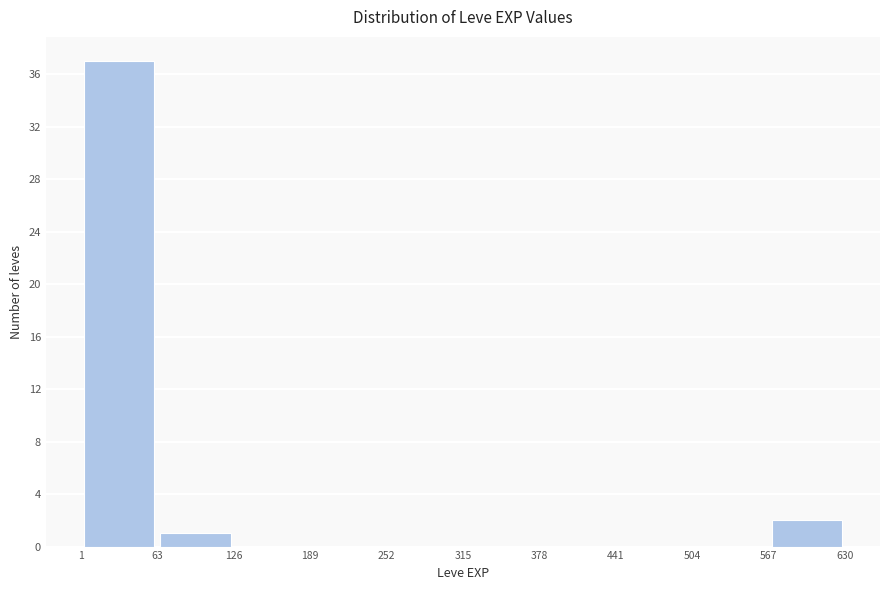

Reading left to right, list every bar in this chart as the range it spans on the x-axis followed by its height. The values are not printed on the chart, so give them approximately, as read against the axis.

1 to 63: 37
63 to 126: 1
126 to 189: 0
189 to 252: 0
252 to 315: 0
315 to 378: 0
378 to 441: 0
441 to 504: 0
504 to 567: 0
567 to 630: 2